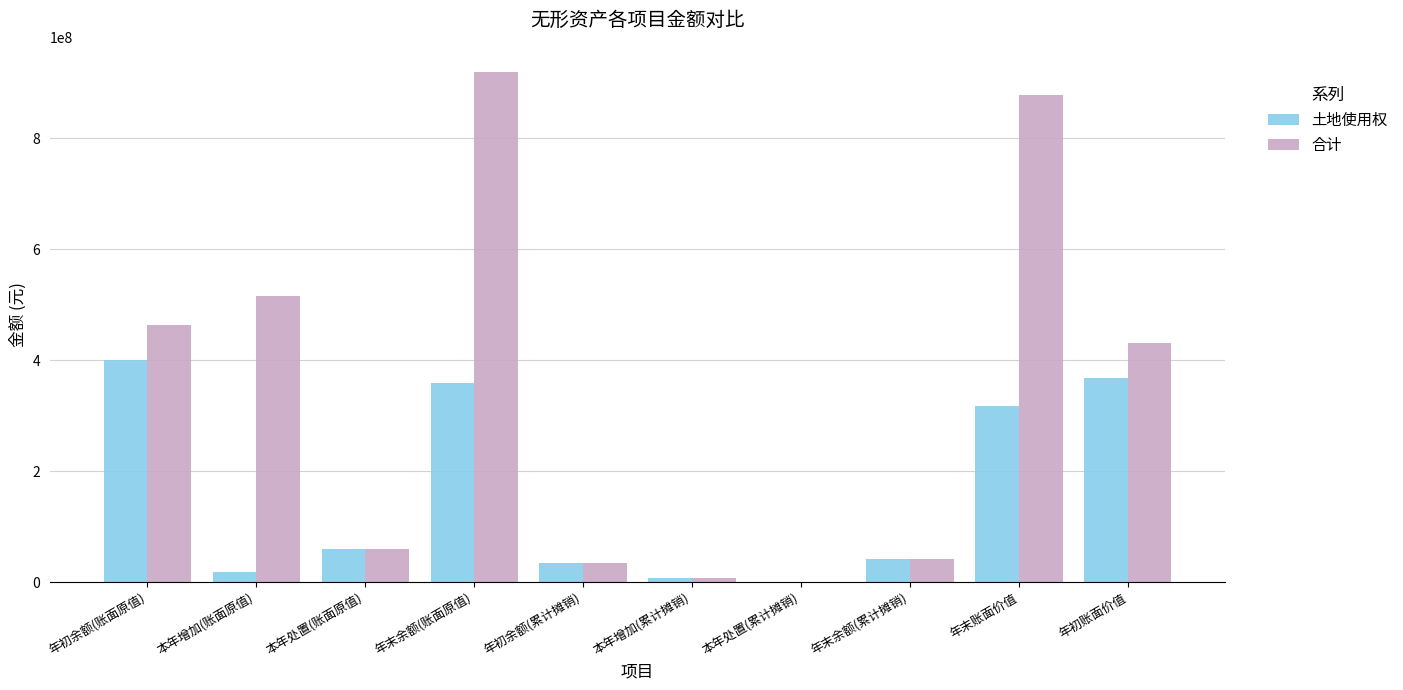

What is the sum of the 土地使用权 values at 本年处置(账面原值) and 本年增加(账面原值)?

78842241.2